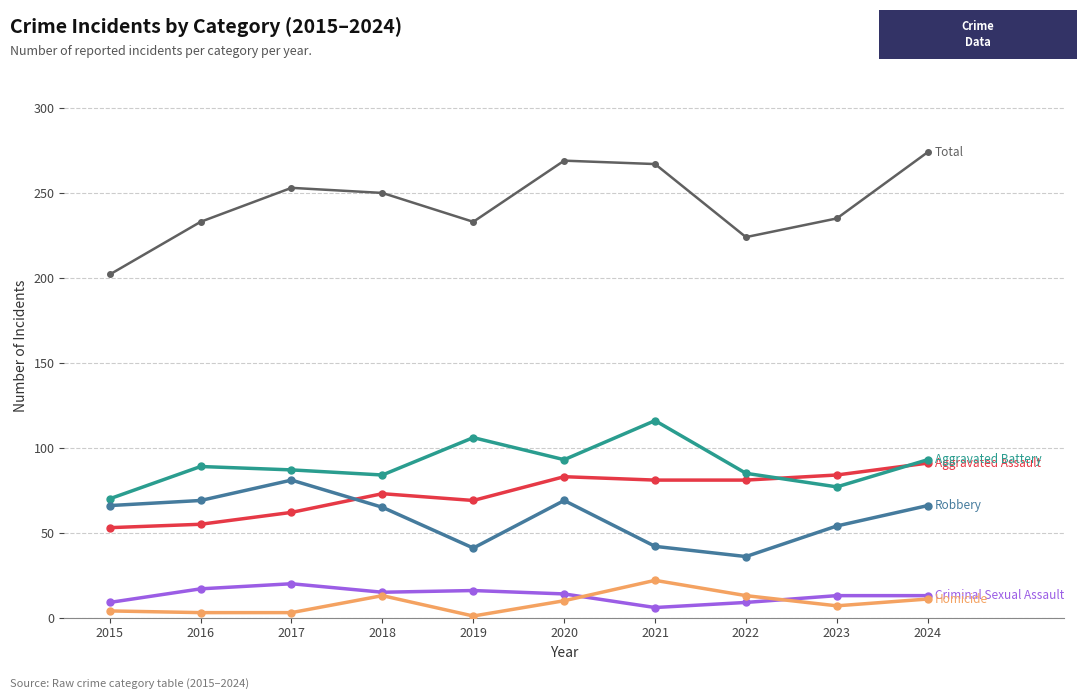

What is the difference between the highest and lowest values at 2020?

259